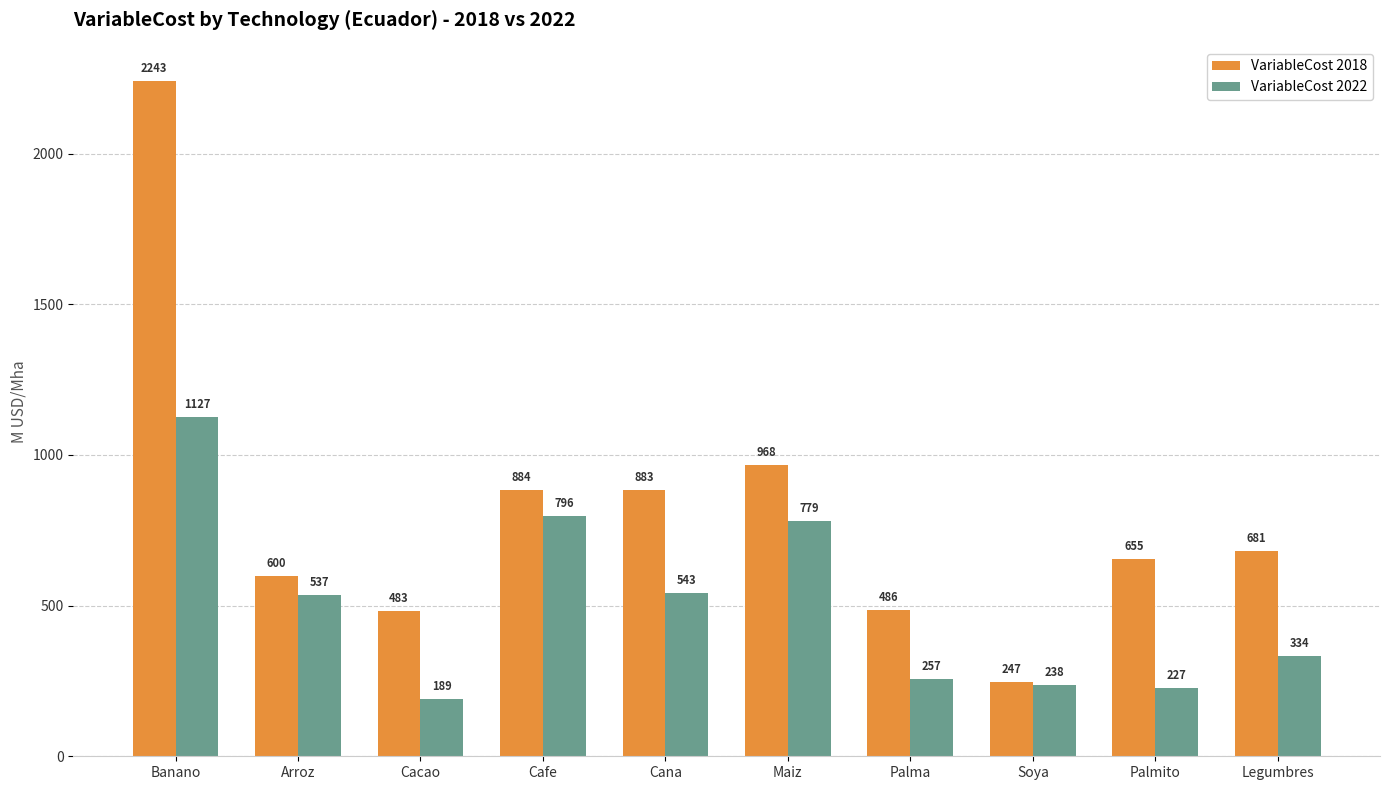

The VariableCost 2022 series shows 450.5 at Cafe. True or false?

False